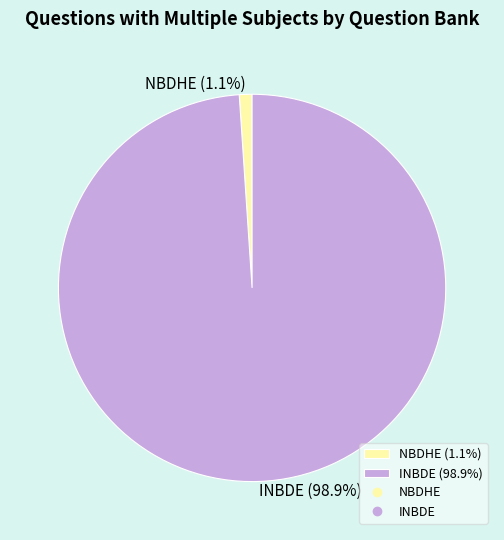

Combined, what portion of the pie is NBDHE and INBDE?

100.0%